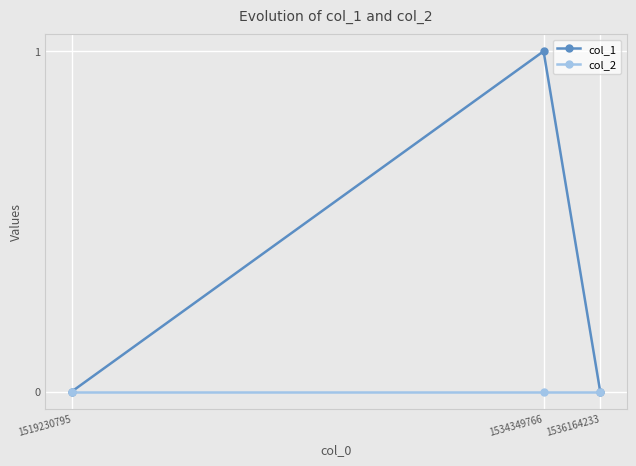

The value of col_2 at 1536164233 is 0. True or false?

True